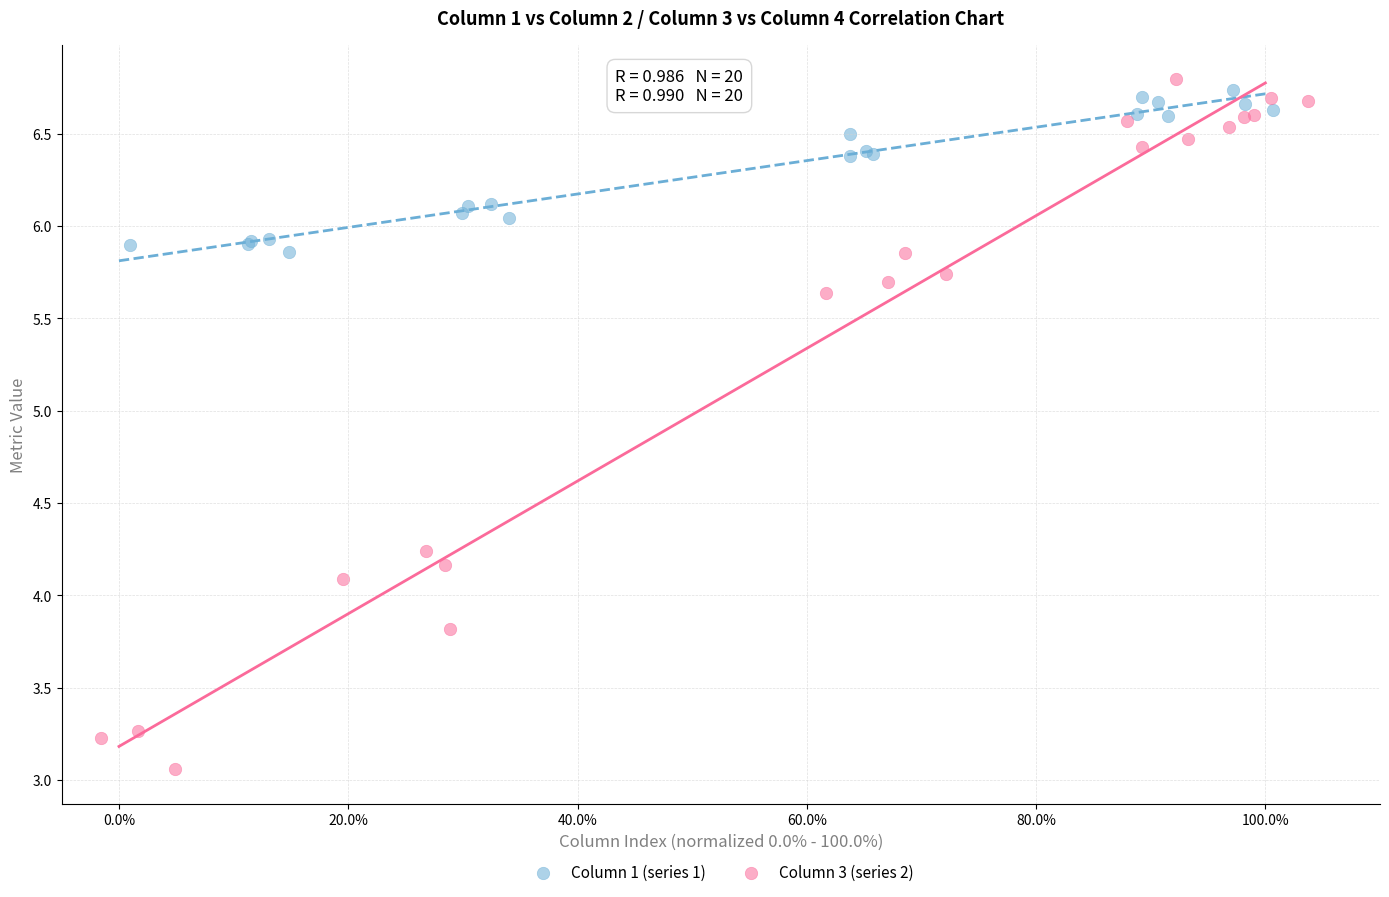

Which series reaches the maximum Y coordinate?

Column 3 (series 2)